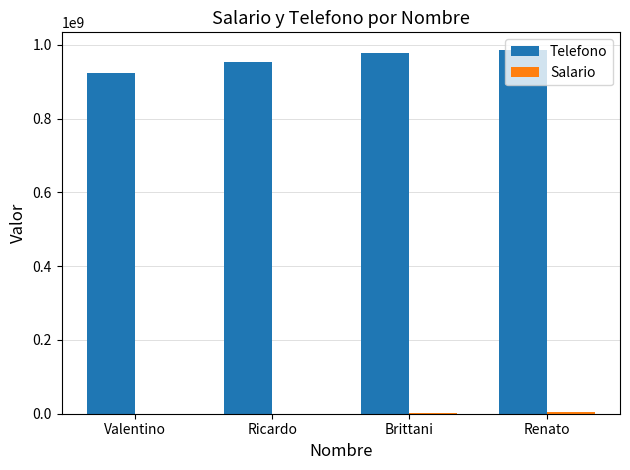

What is the highest value of the Telefono series?

984353973